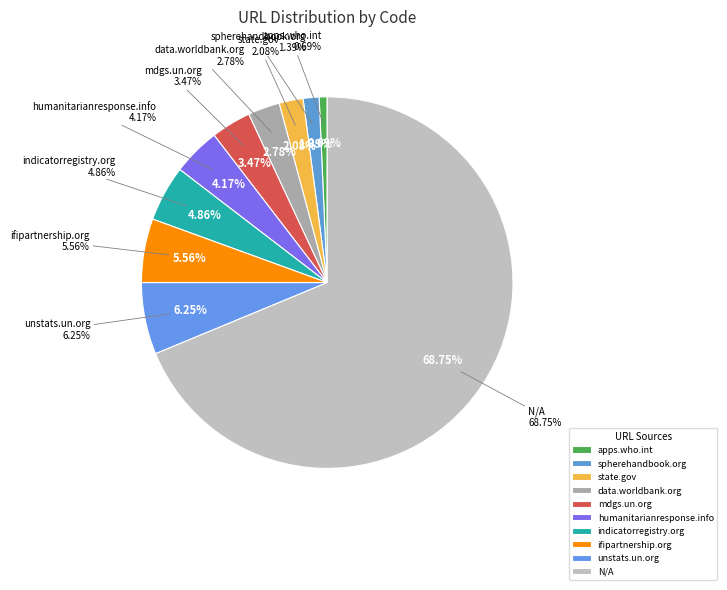

What percentage is the 8 slice, to the nearest percent?

6%